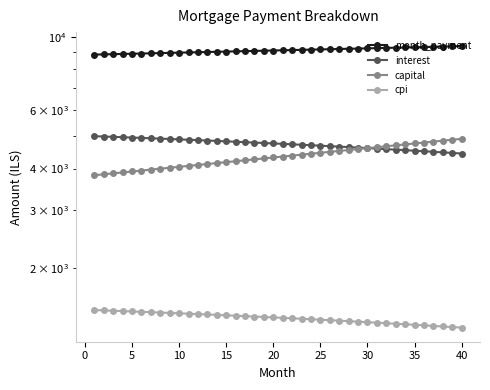

What is the difference between the second highest and second lowest values in the capital series?

1042.4